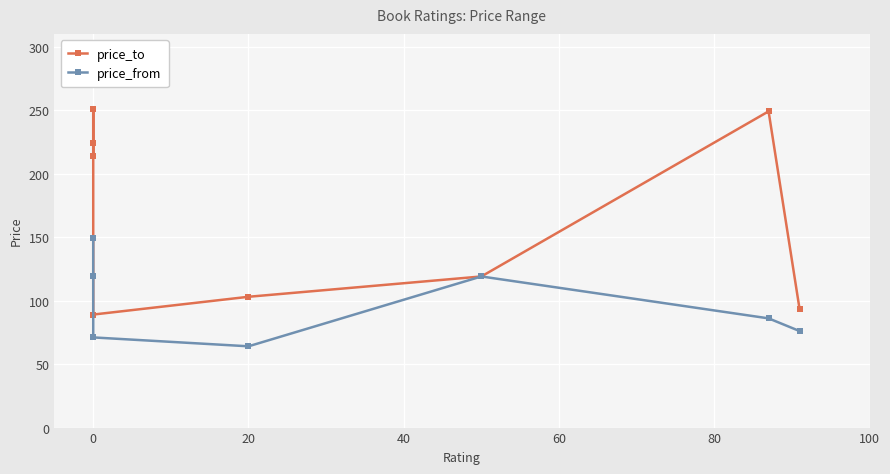

Between −20 and 40, which series saw the biggest shift?

price_to